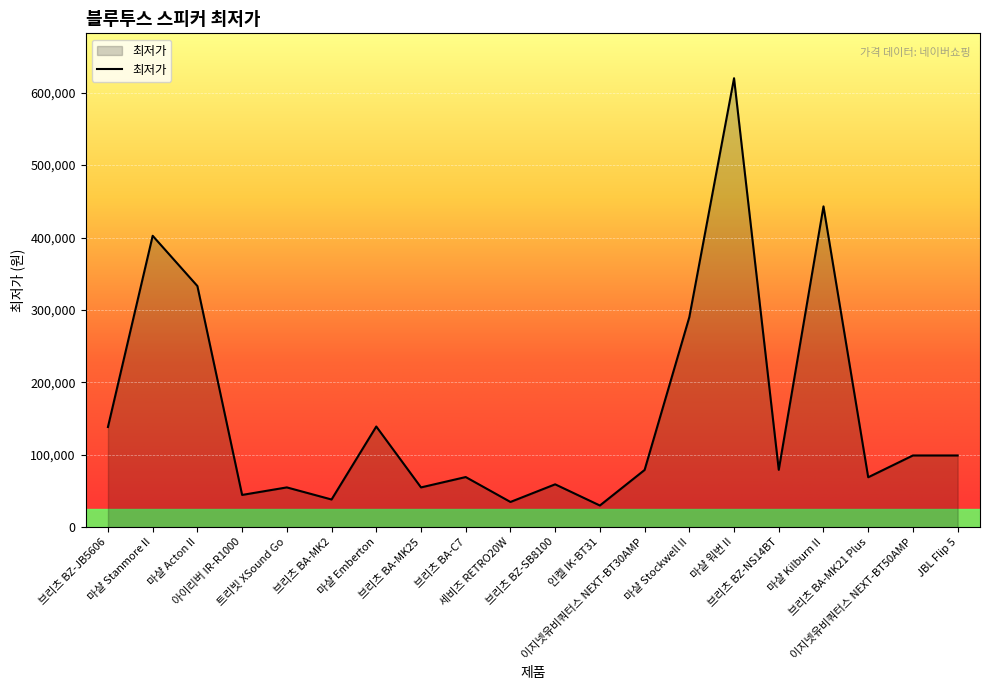

What is the difference between the maximum and minimum values?

590100